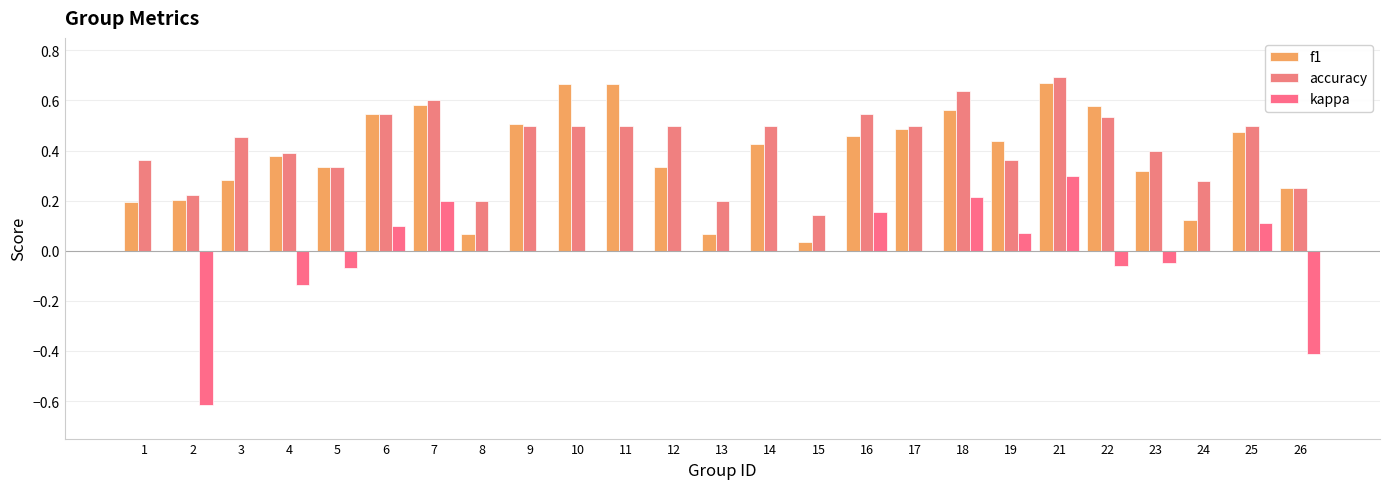

At how many categories does at least one series exceed 0?

25